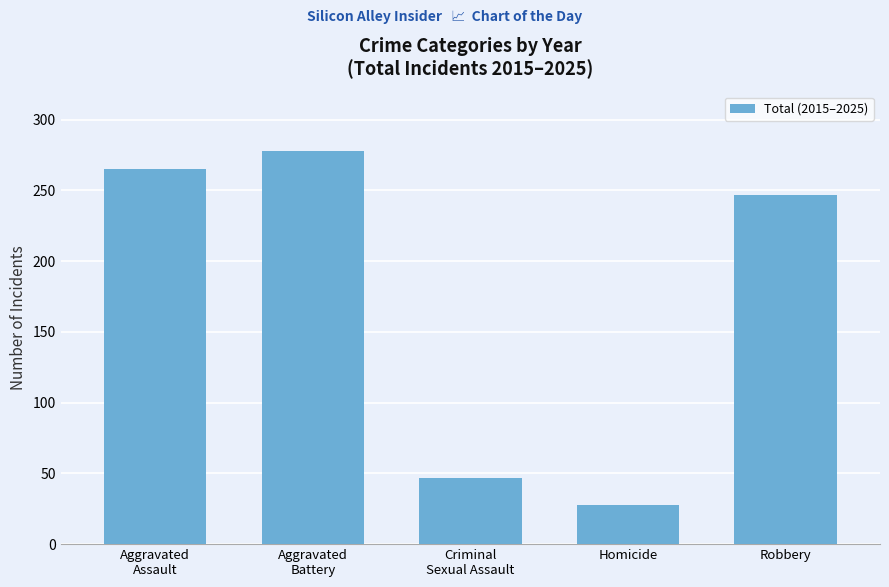

List the labels in order of value, smallest first.

Homicide, Criminal
Sexual Assault, Robbery, Aggravated
Assault, Aggravated
Battery